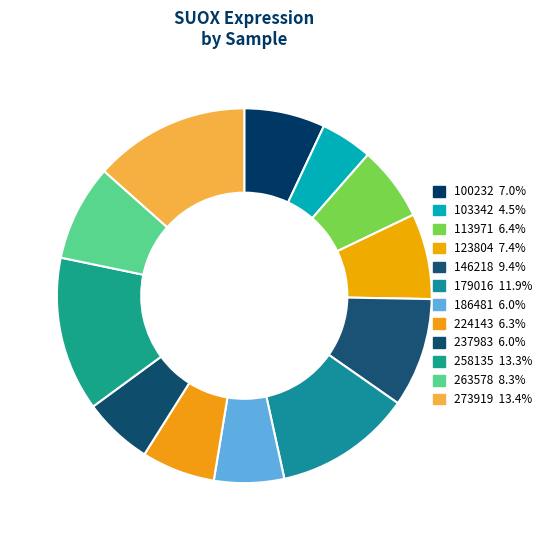

Count the number of slices in the pie.

12